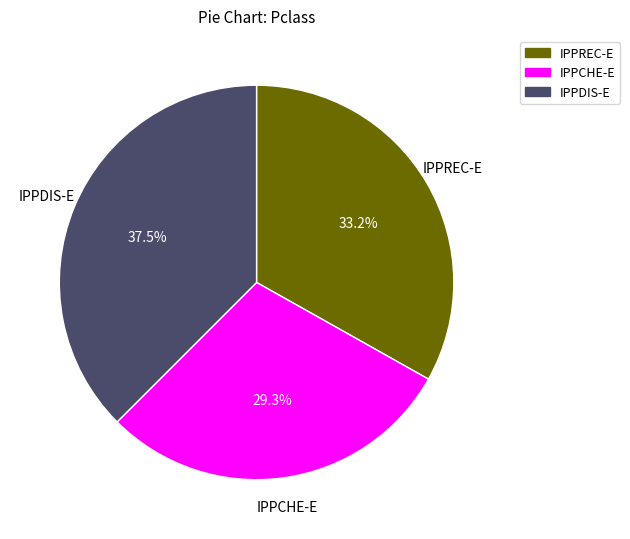

Rank the categories by value from highest to lowest.

IPPDIS-E, IPPREC-E, IPPCHE-E